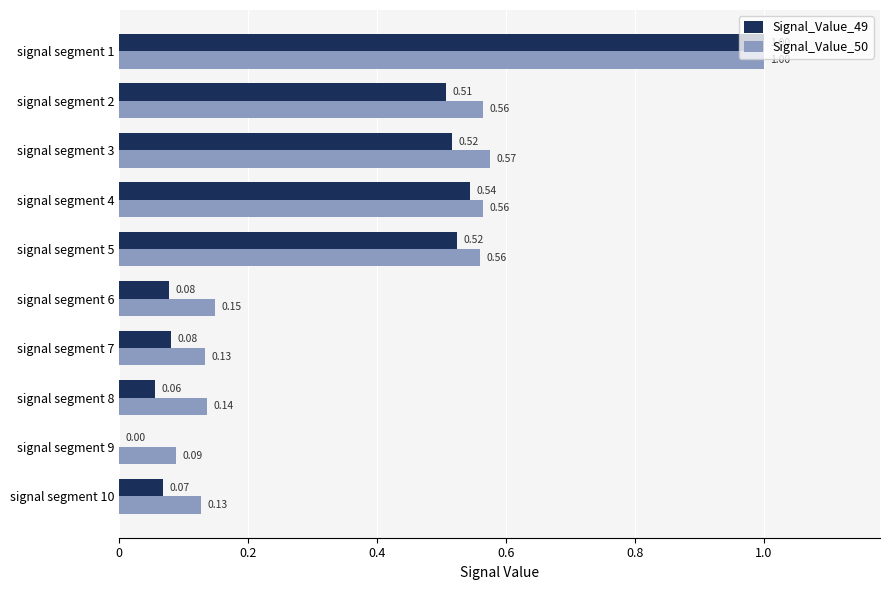

What is the average value of the Signal_Value_49 series?

0.3